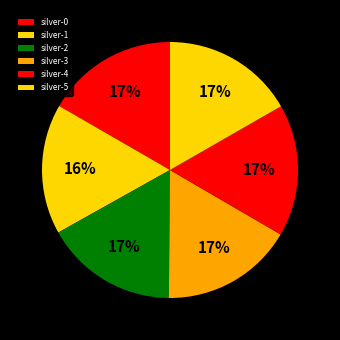

To the nearest percent, what portion does silver-2 represent?

17%